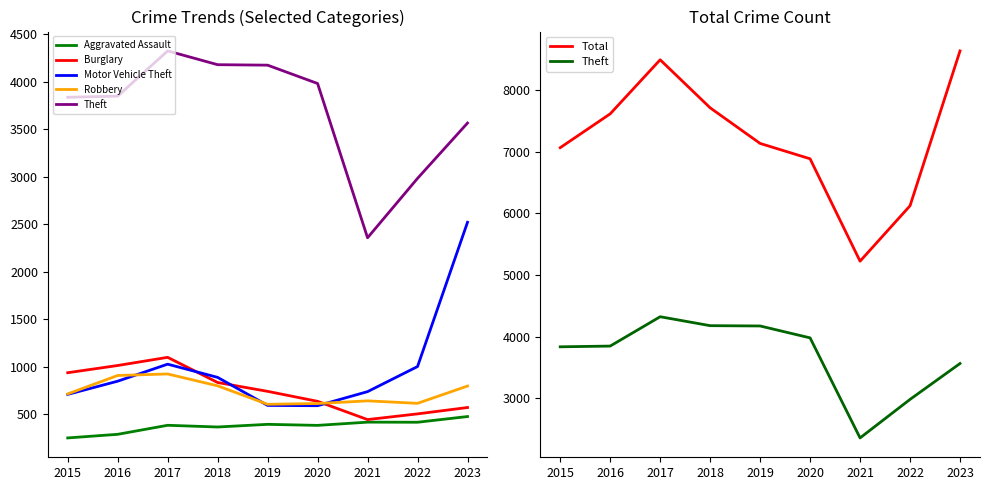

True or false: Aggravated Assault has a value of 416 at 2022.

True